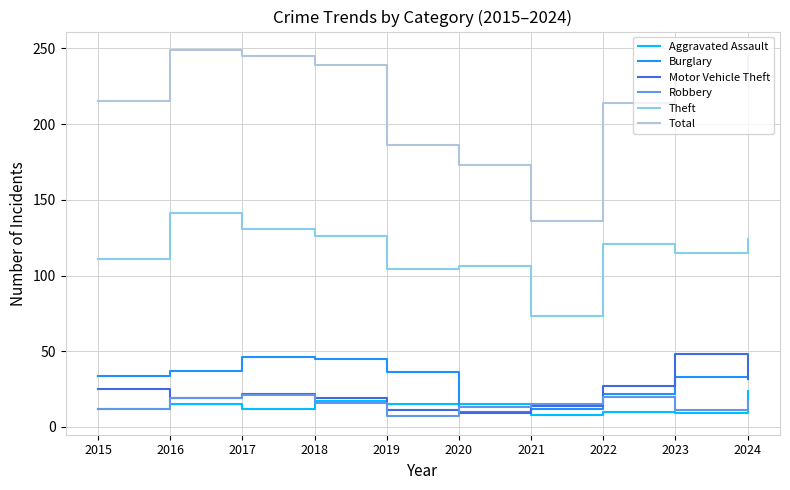

What is the maximum value shown in the chart?

249